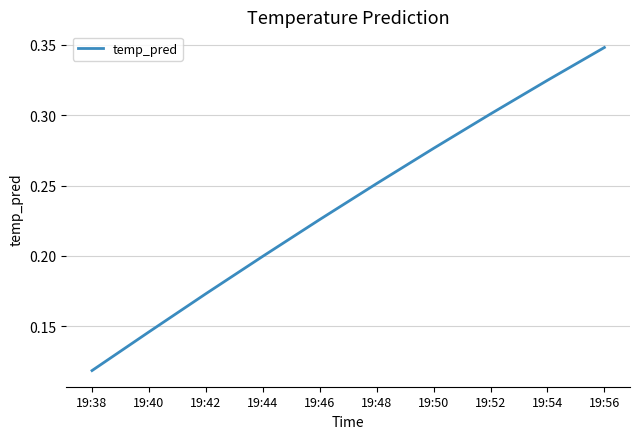

What is the change in value from 19:44 to 19:52?

+0.1